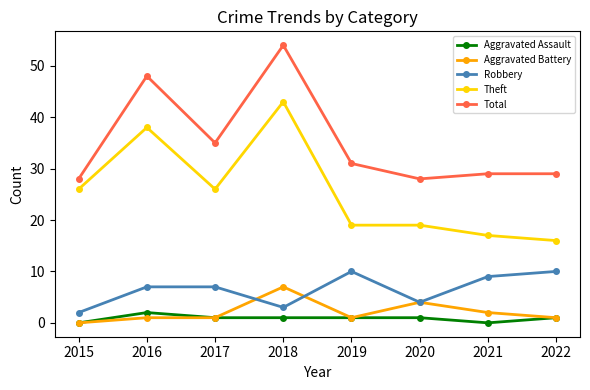

What is the value of the Theft point at the 8th from the left?

16